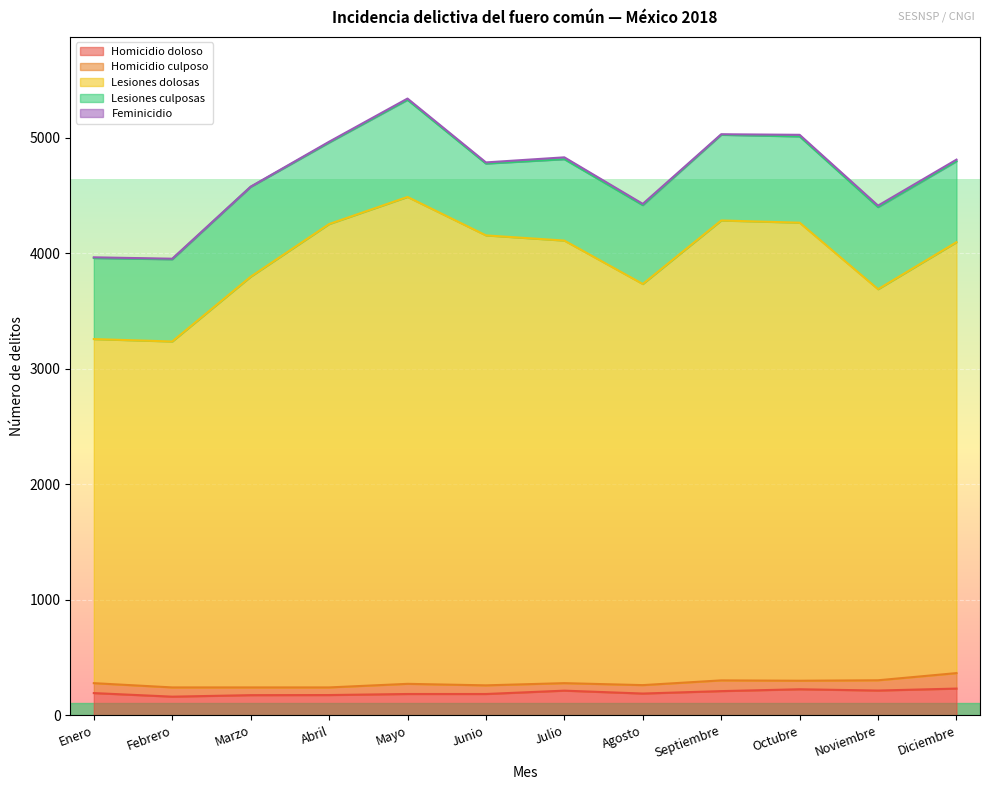

Which category has the lowest value in the Lesiones culposas series?

Junio